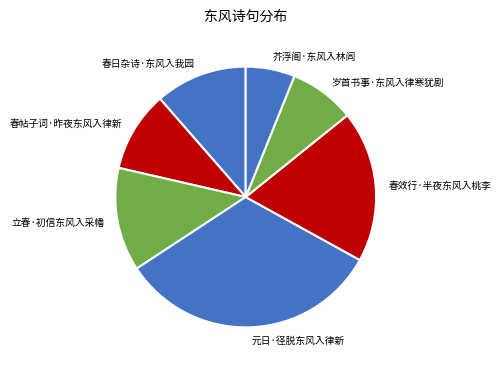

Which has a higher value, 春效行·半夜东风入桃李 or 芥浮阁·东风入林闾?

春效行·半夜东风入桃李